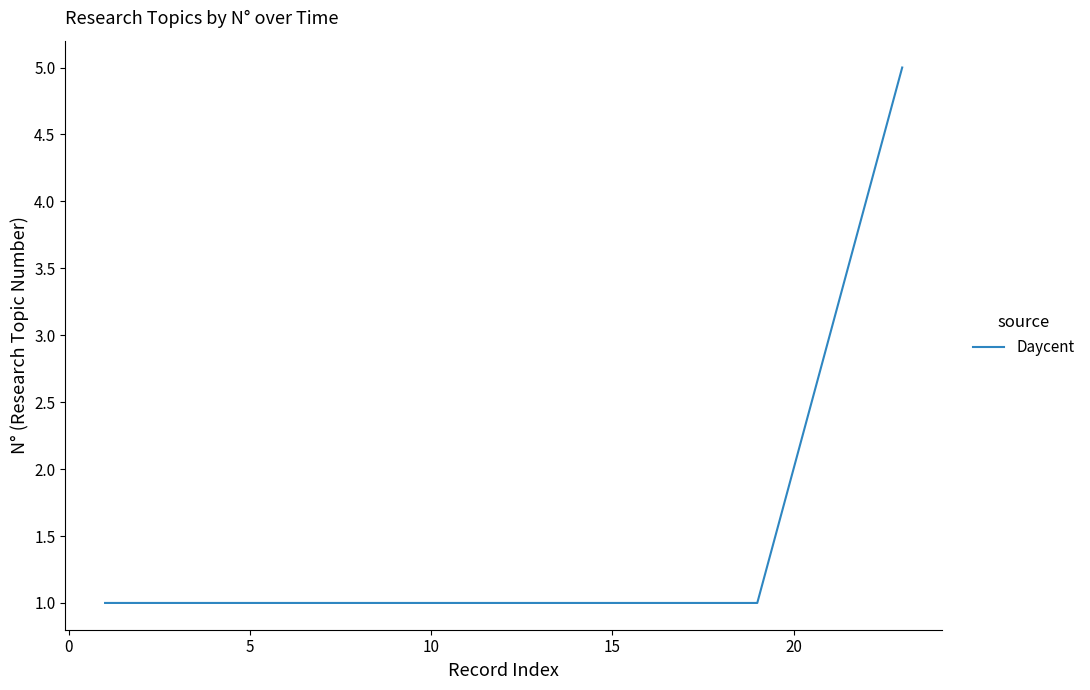

What is the difference between the maximum and minimum values?

4